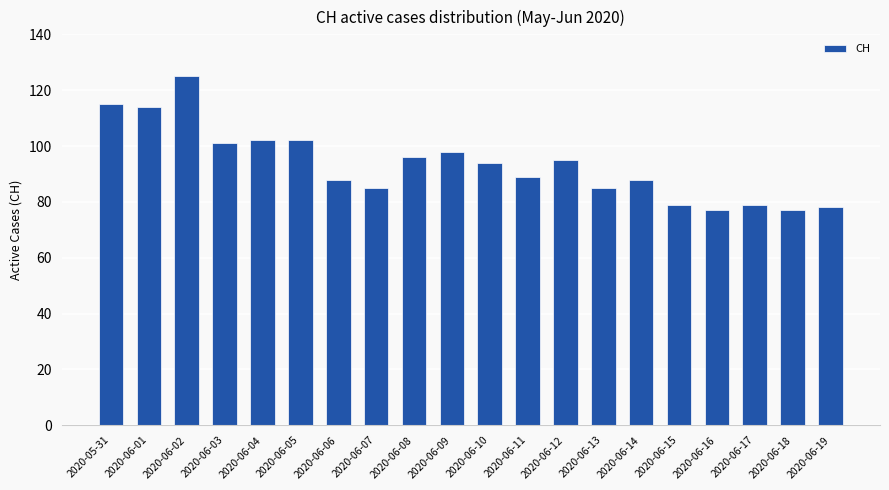

The value at 2020-06-15 is 79. True or false?

True